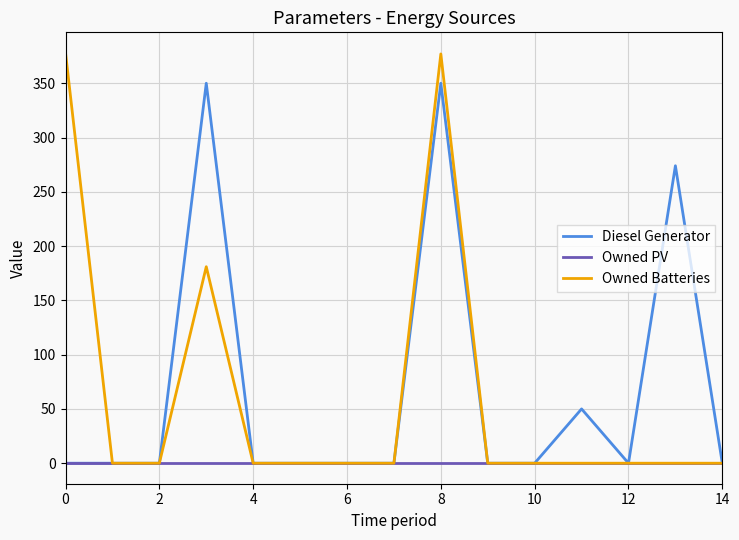

What is the highest value of the Diesel Generator series?

350